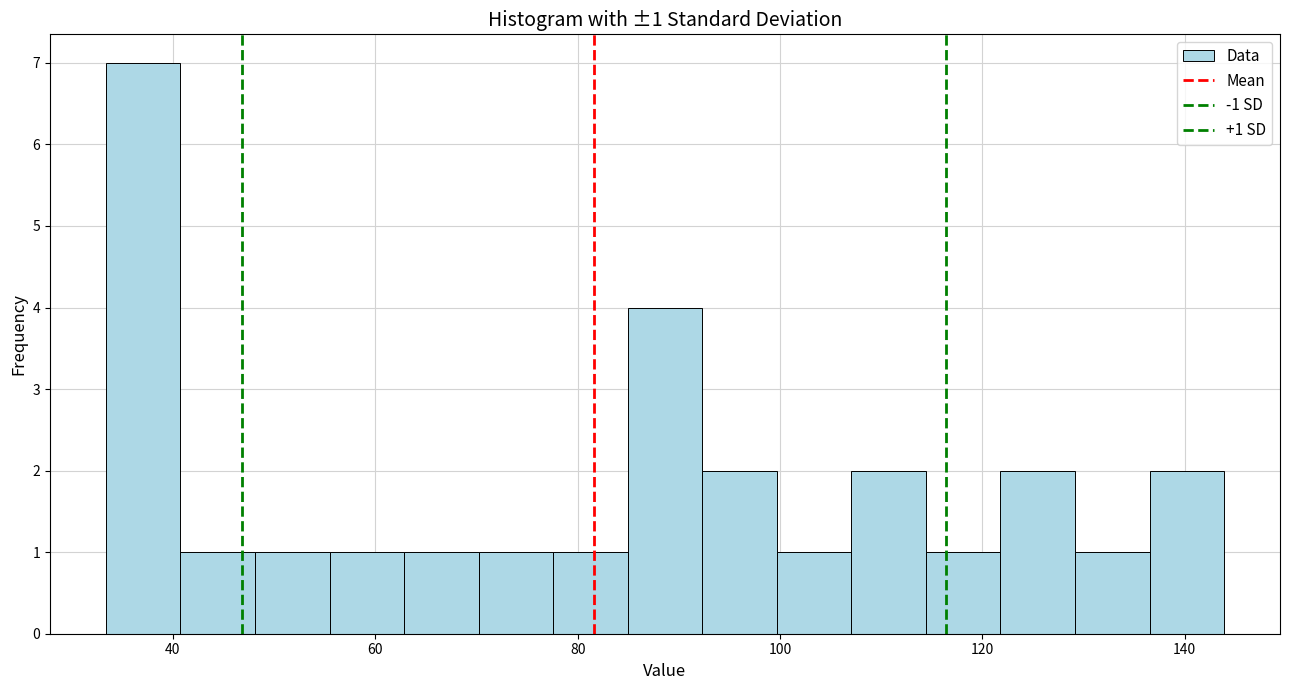

Around what value on the x-axis is the tallest bar? Give the approximate position of its centre, as read against the axis.

38